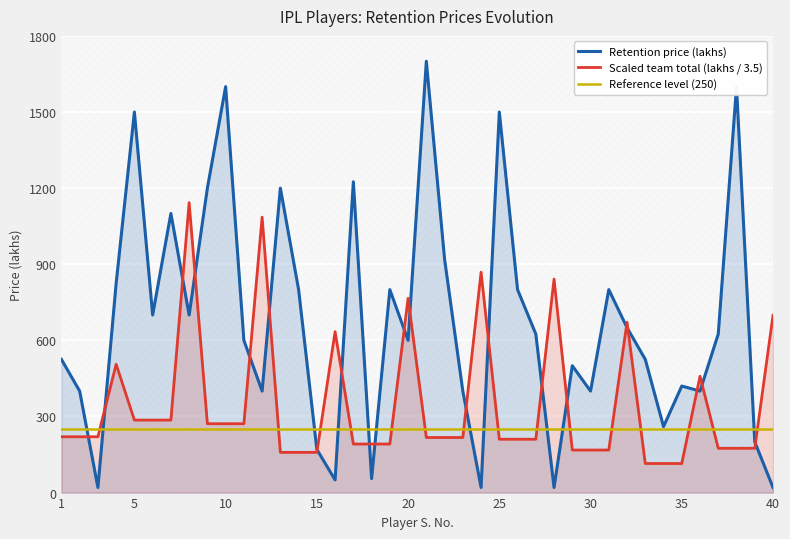

What is the minimum value for Reference level (250)?

250.0